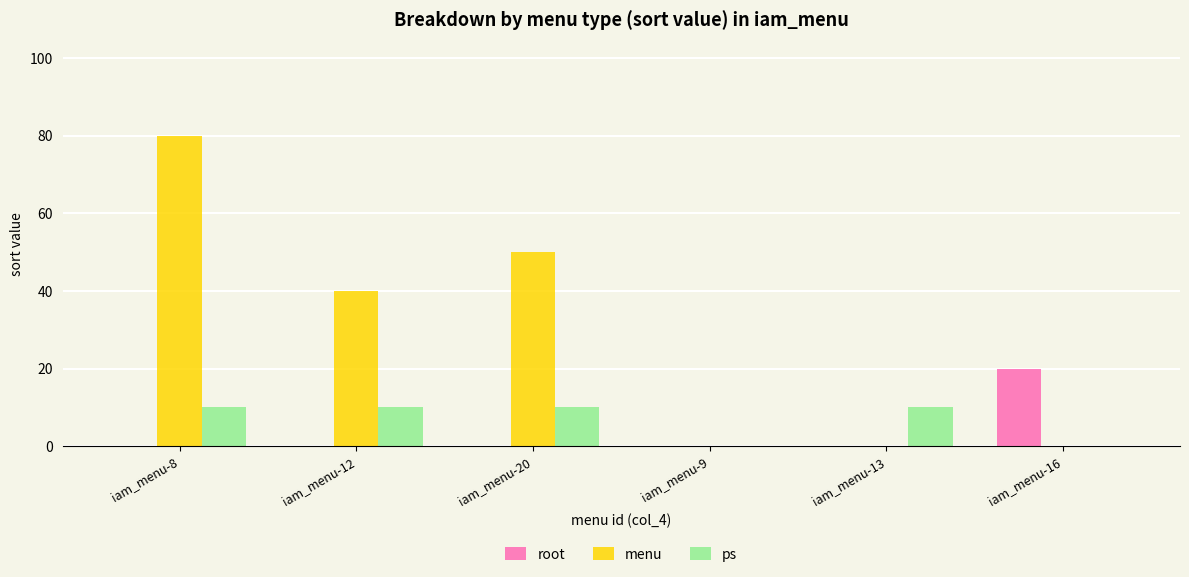

What is the sum of all ps values?

40